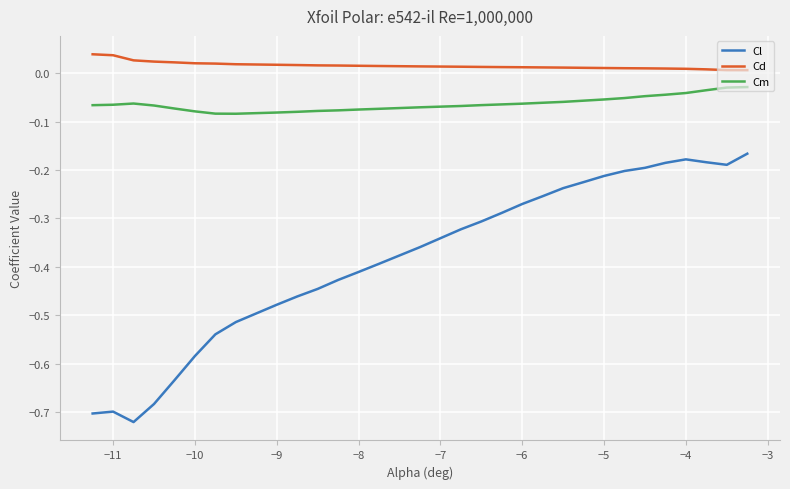

True or false: Cd and Cm intersect in this chart.

False